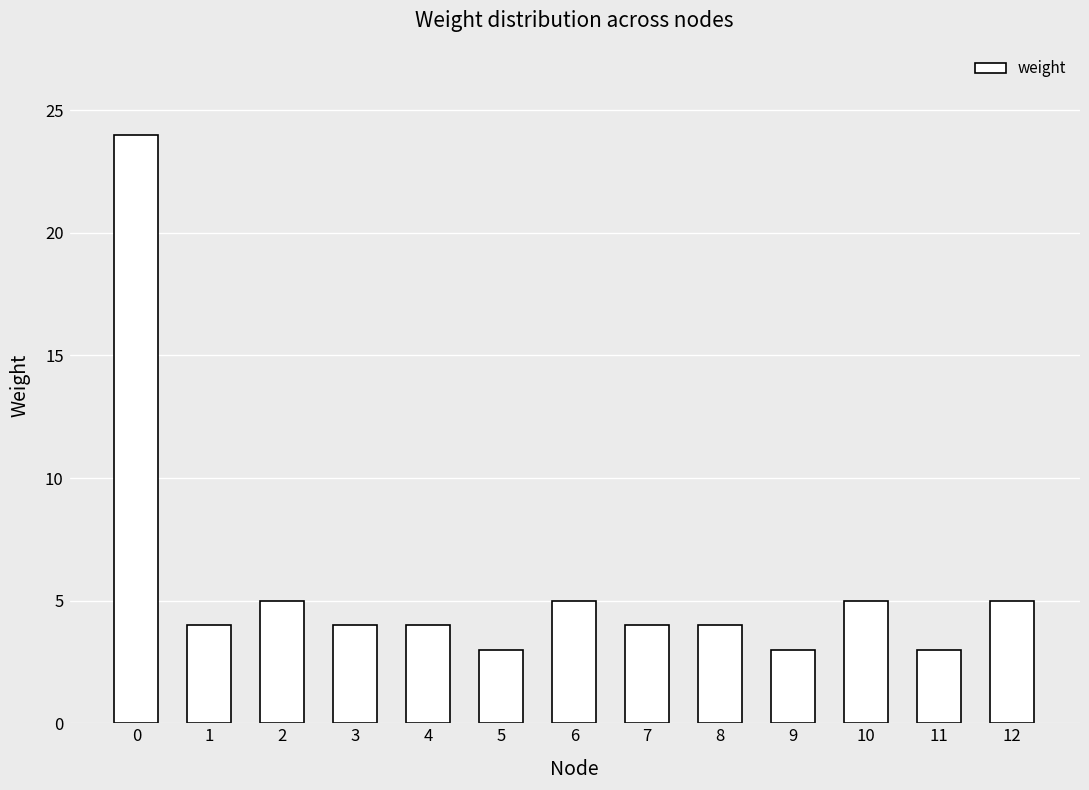

What is the ratio of the value at 7 to the value at 3?

1.0